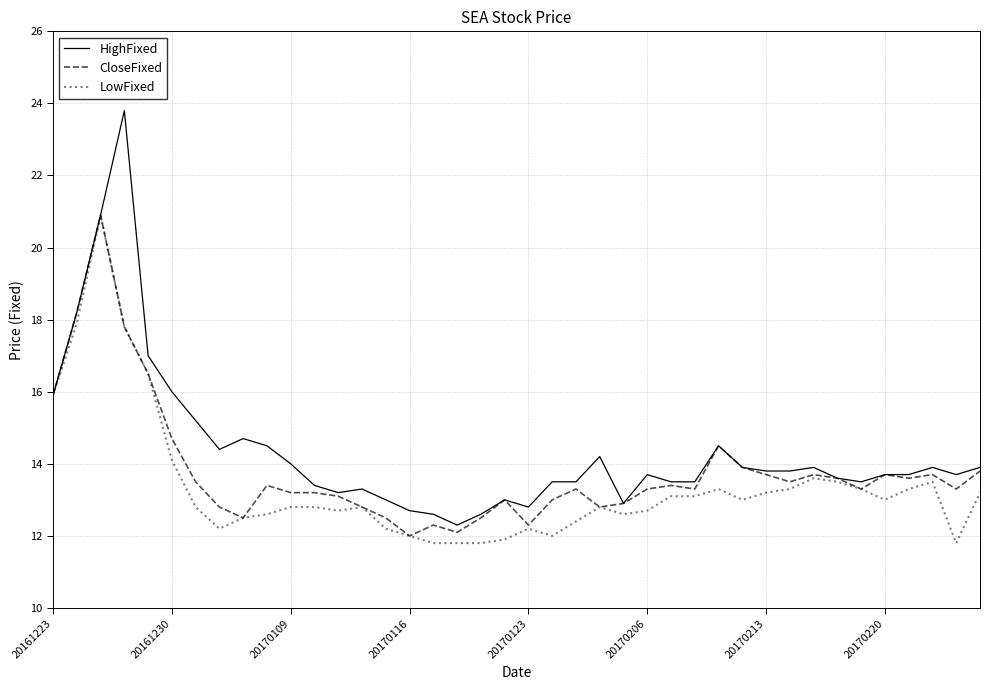

Which series has the widest spread of values?

HighFixed